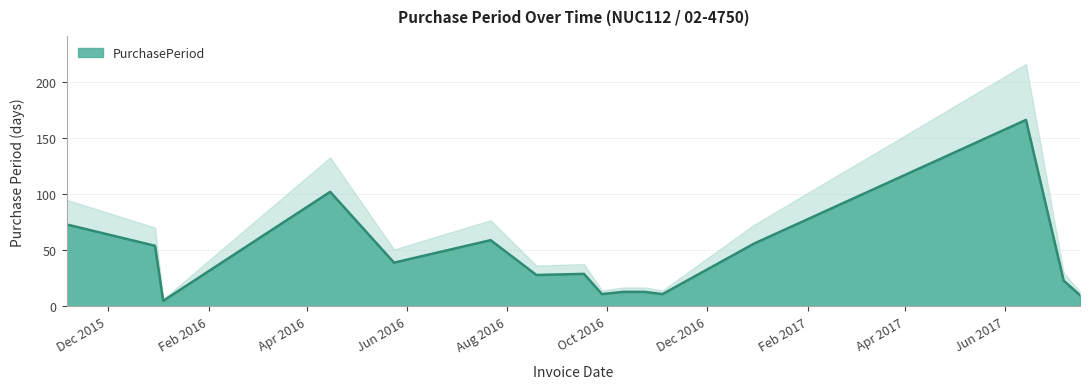

Between 2016-07-22 and 2017-07-07, which is larger?

2016-07-22